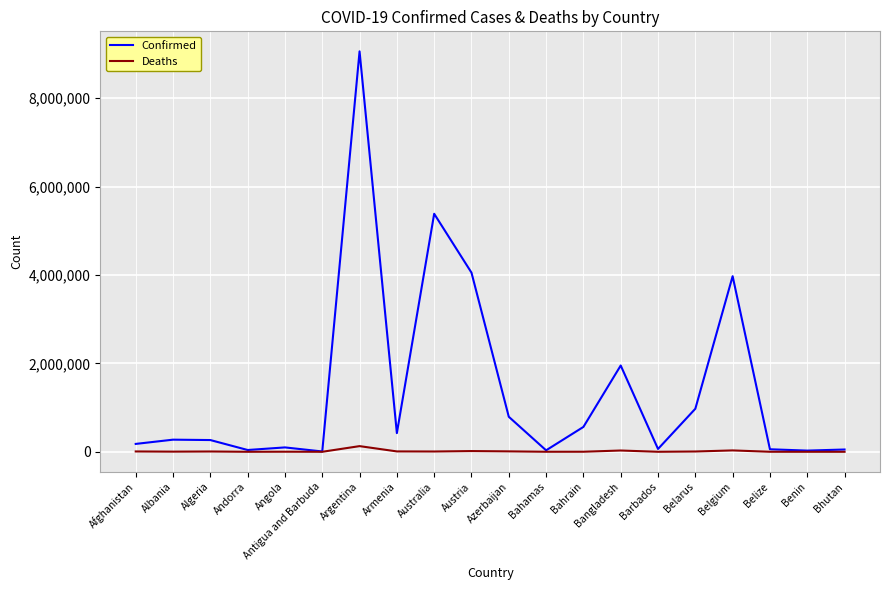

At which category is the sum across all series the highest?

Argentina